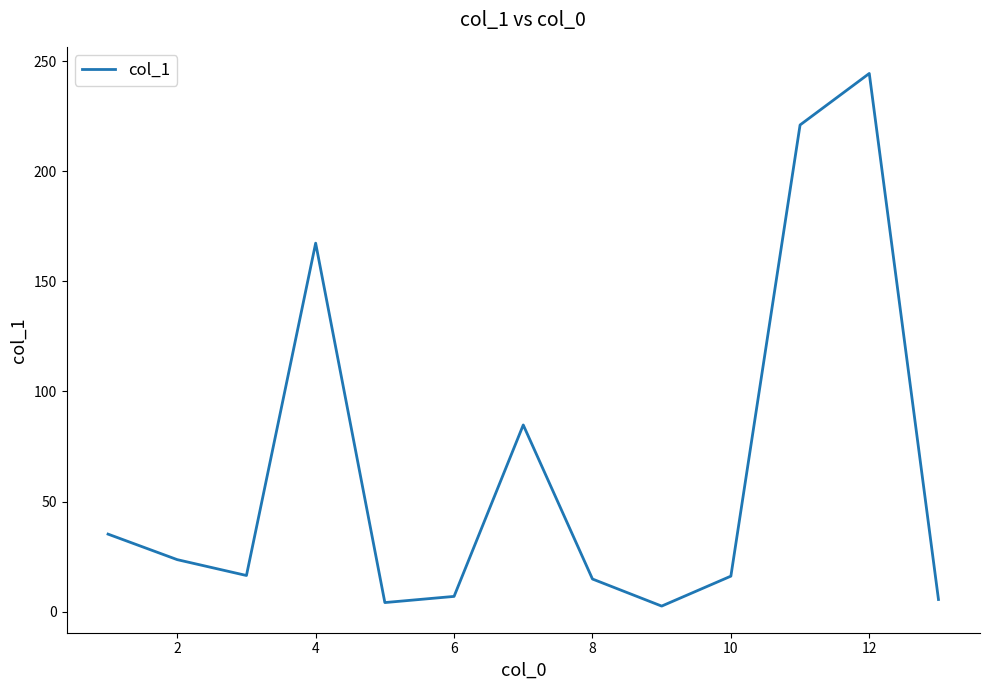

What is the difference between the maximum and minimum values?

242.0